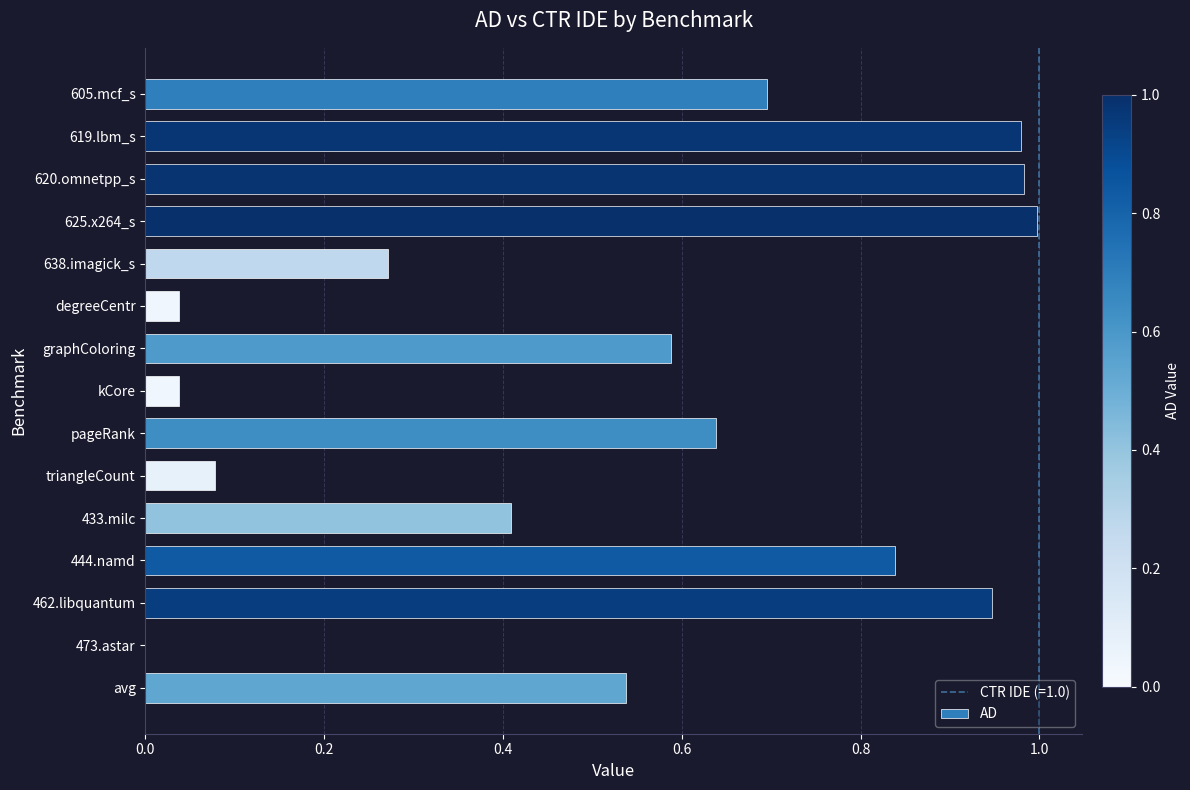

What is the change in value from 619.lbm_s to triangleCount?

-0.9